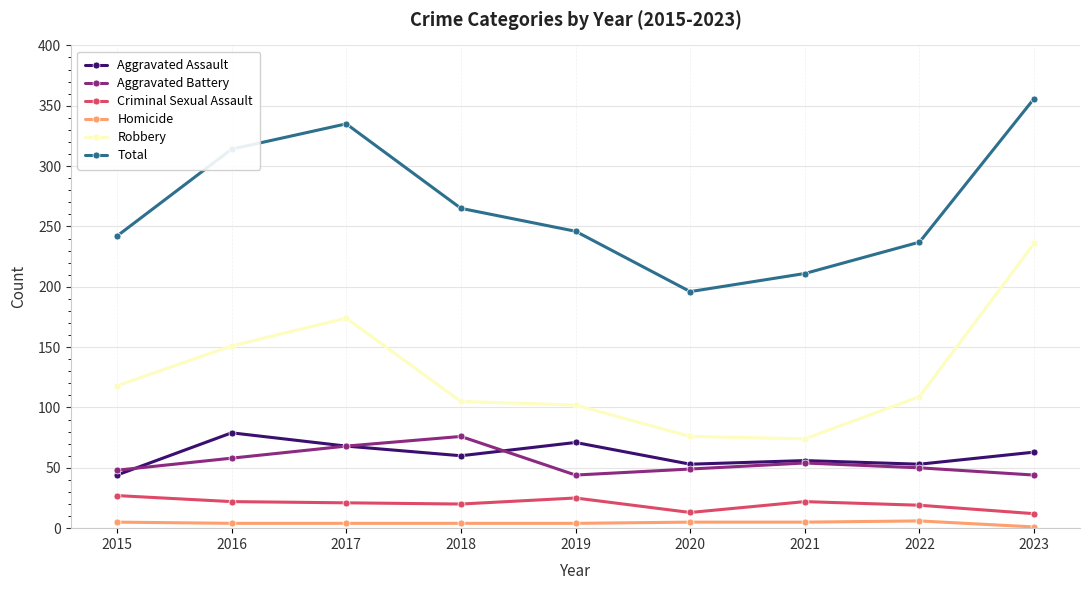

What is the total value across all series at 2023?

712